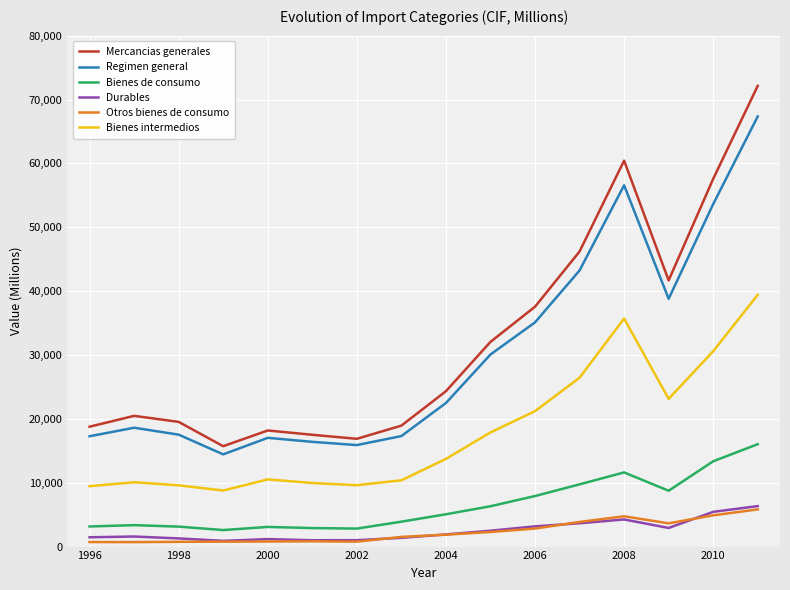

What is the maximum value for Otros bienes de consumo?

5824